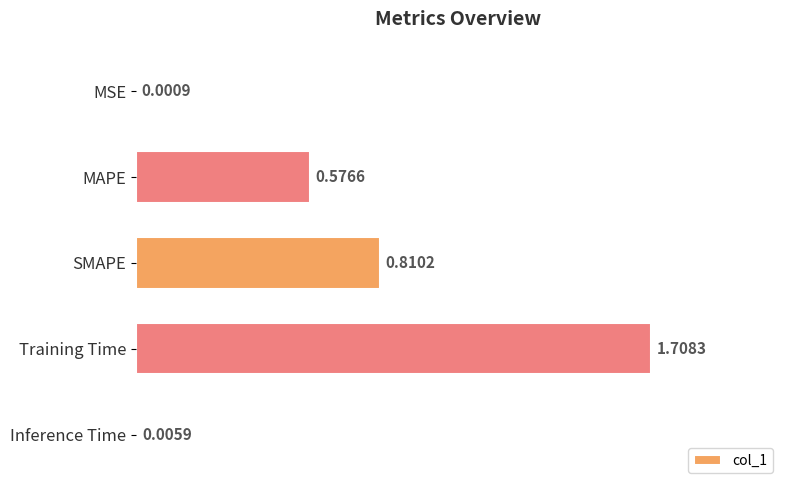

Are the bars horizontal?

Yes